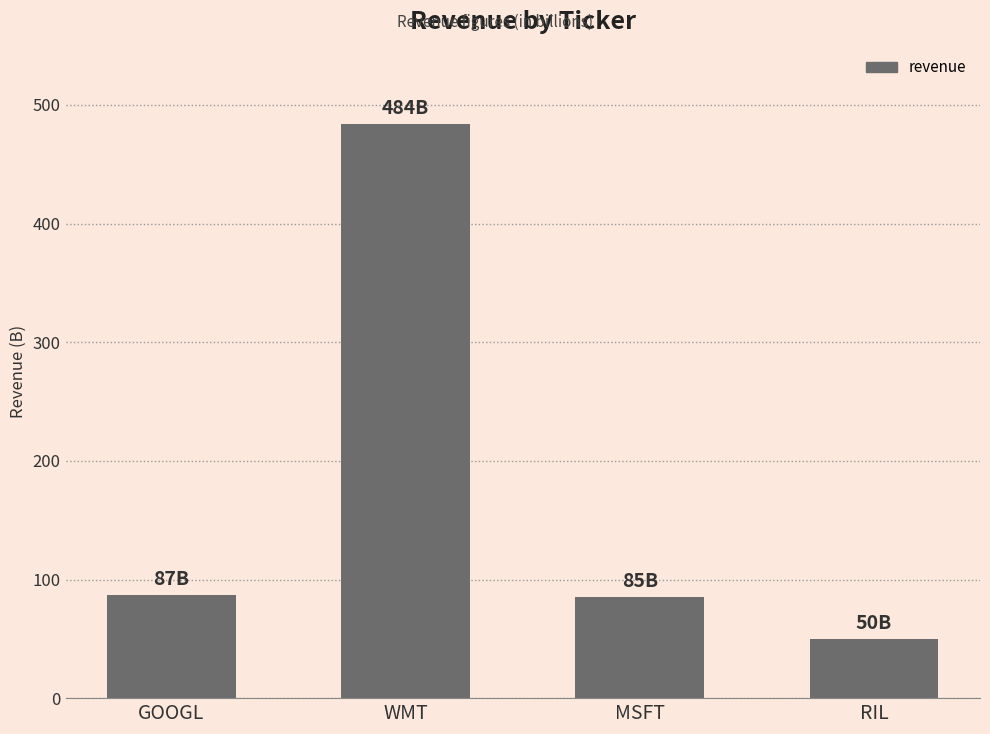

True or false: the data shows 117 at GOOGL.

False